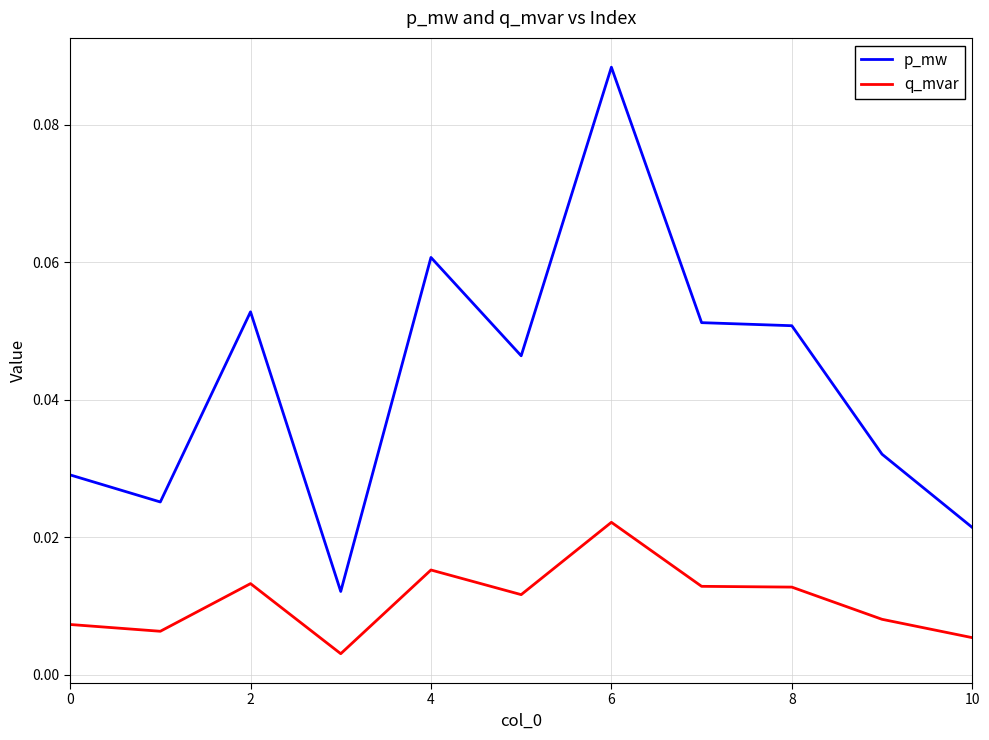

Which series has the widest spread of values?

p_mw